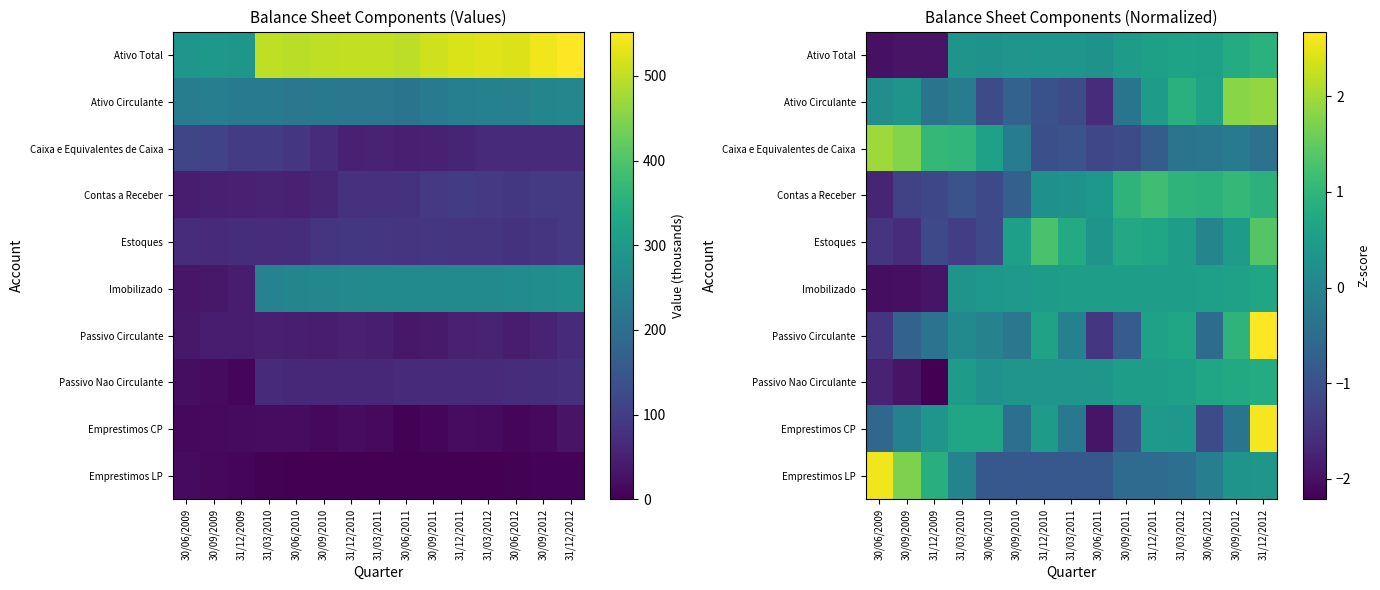

How many values in Passivo Nao Circulante are below zero?

3